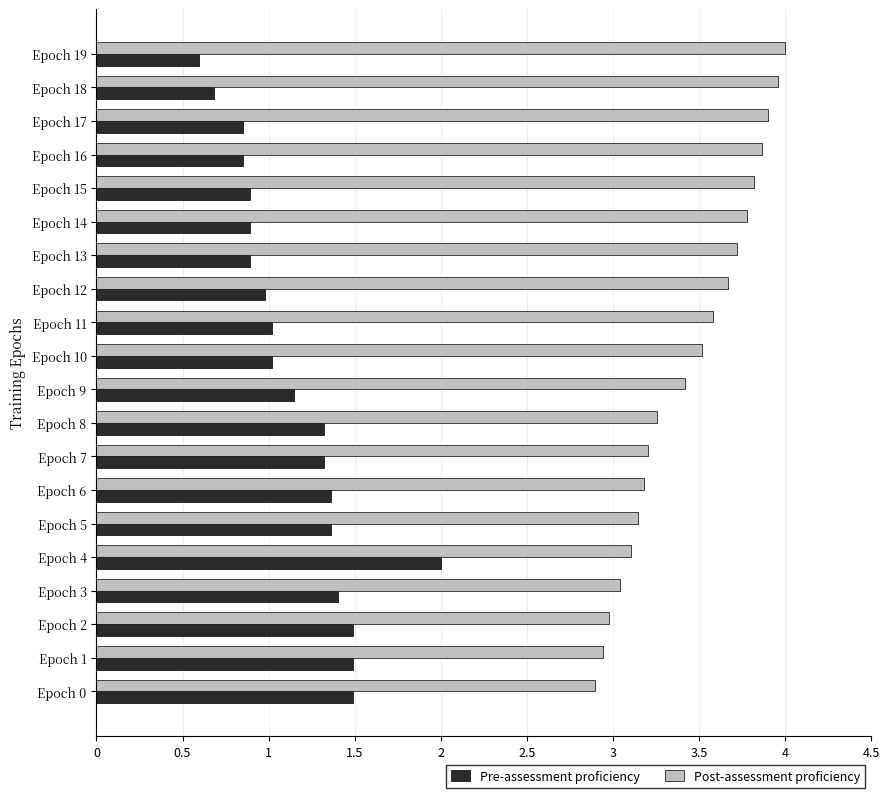

How many distinct data groups are displayed?

2